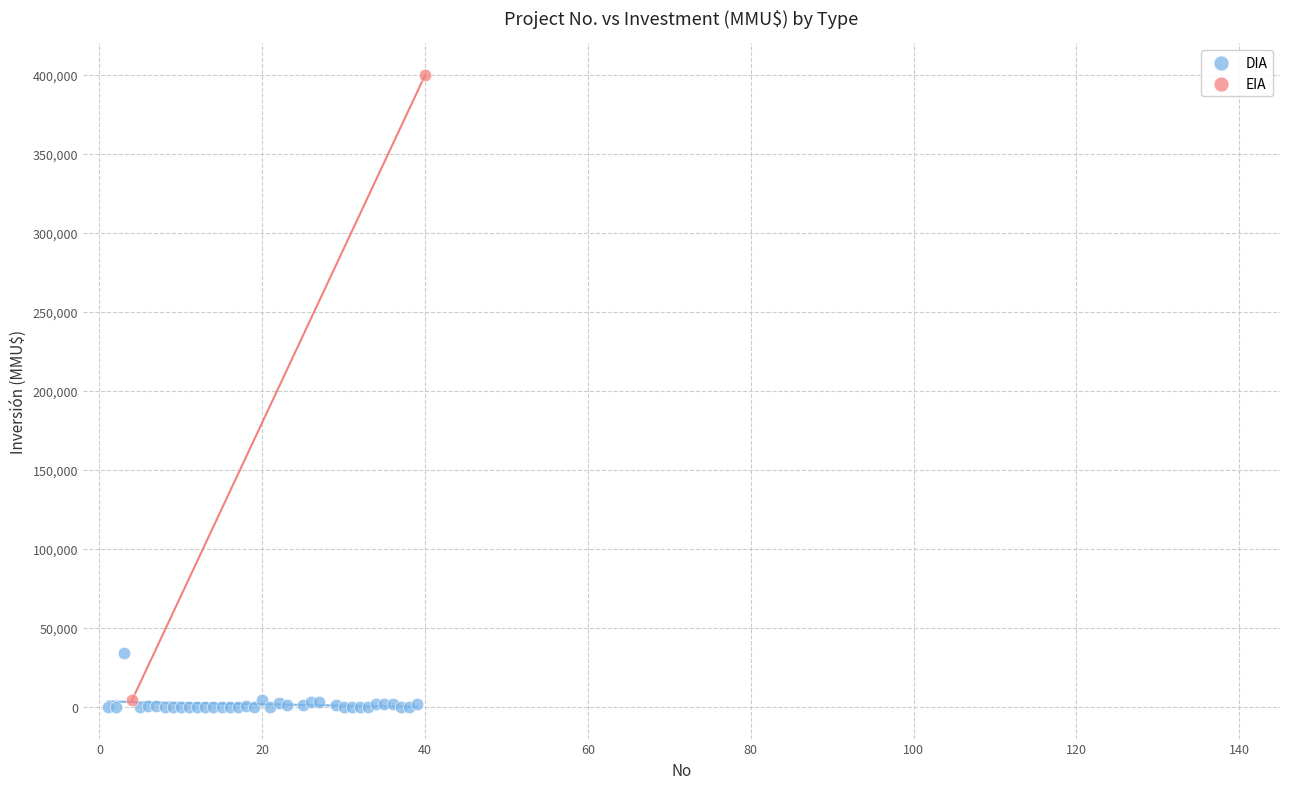

What are all the series names shown in the legend?

DIA, EIA